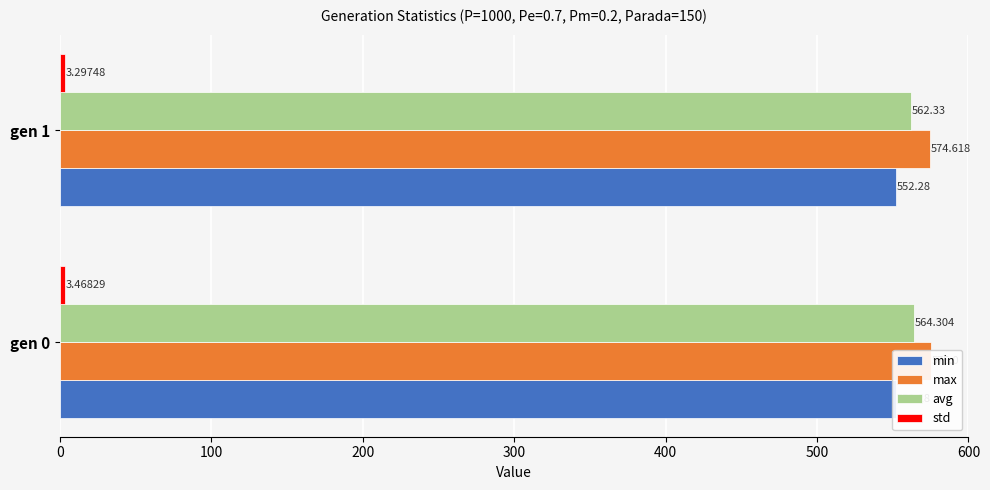

What is the value of the avg bar at the 1st from the left?

564.3